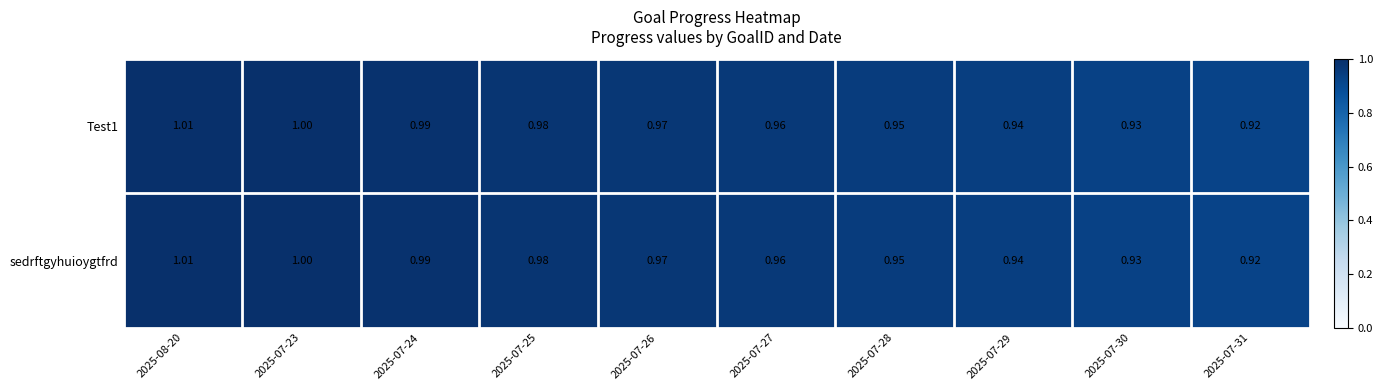

Is the value of Test1 at 2025-07-23 greater than the value of sedrftgyhuioygtfrd at 2025-07-26?

Yes